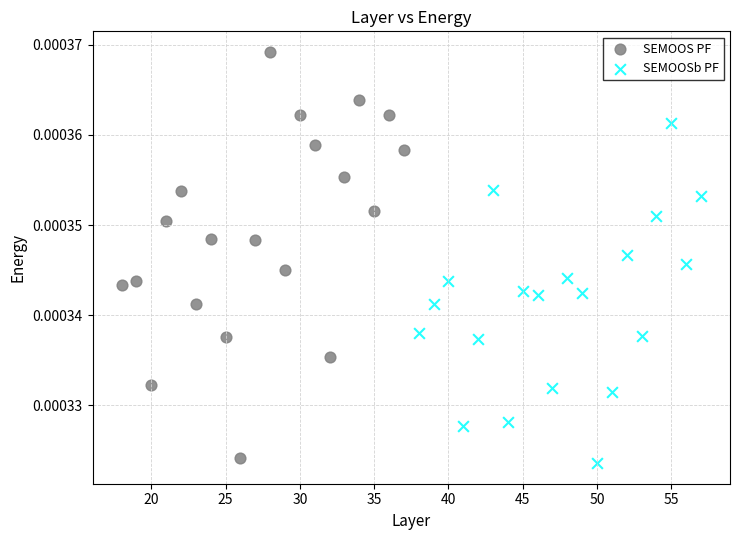

Which series contains the lowest Y value?

SEMOOSb PF